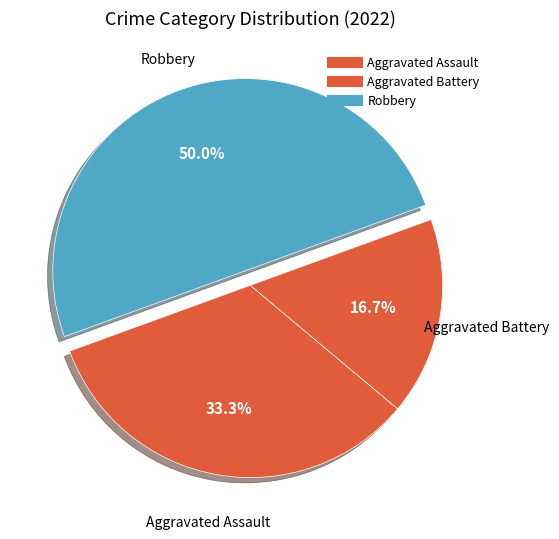

The Robbery slice represents 50% of the pie. True or false?

True